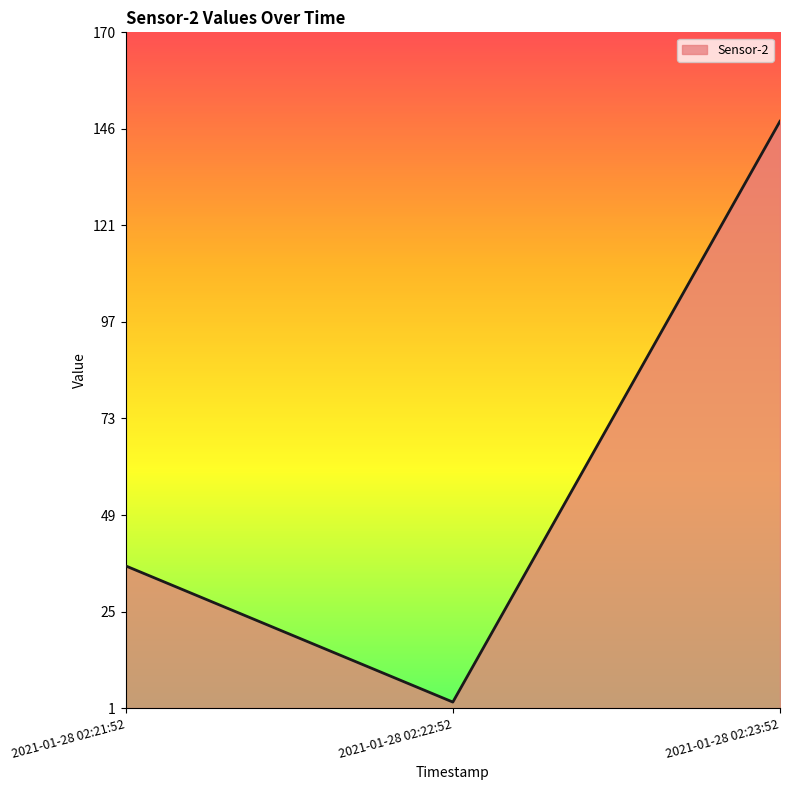

Is it true that the value at 2021-01-28 02:21:52 is 64?

False